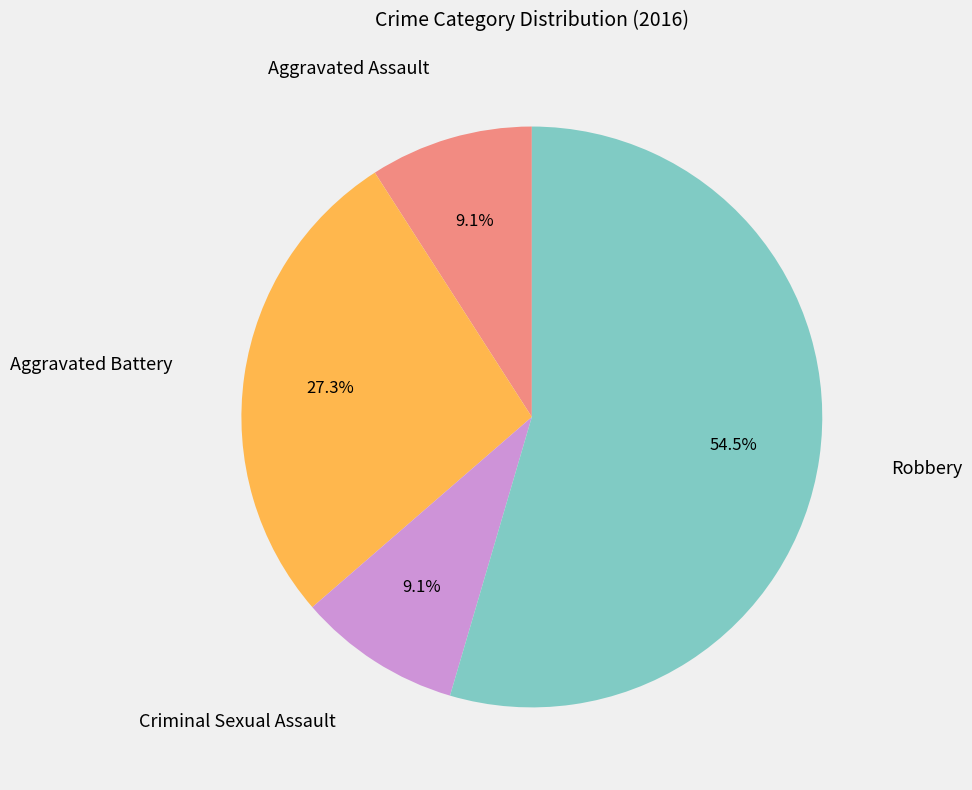

Is there any slice that represents more than half of the pie?

Yes